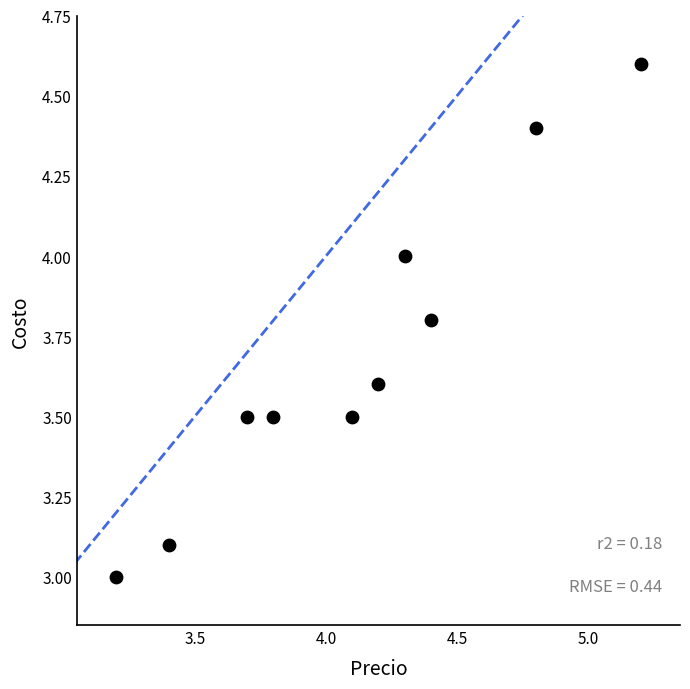

What is the range of Y values (max minus min)?

1.6